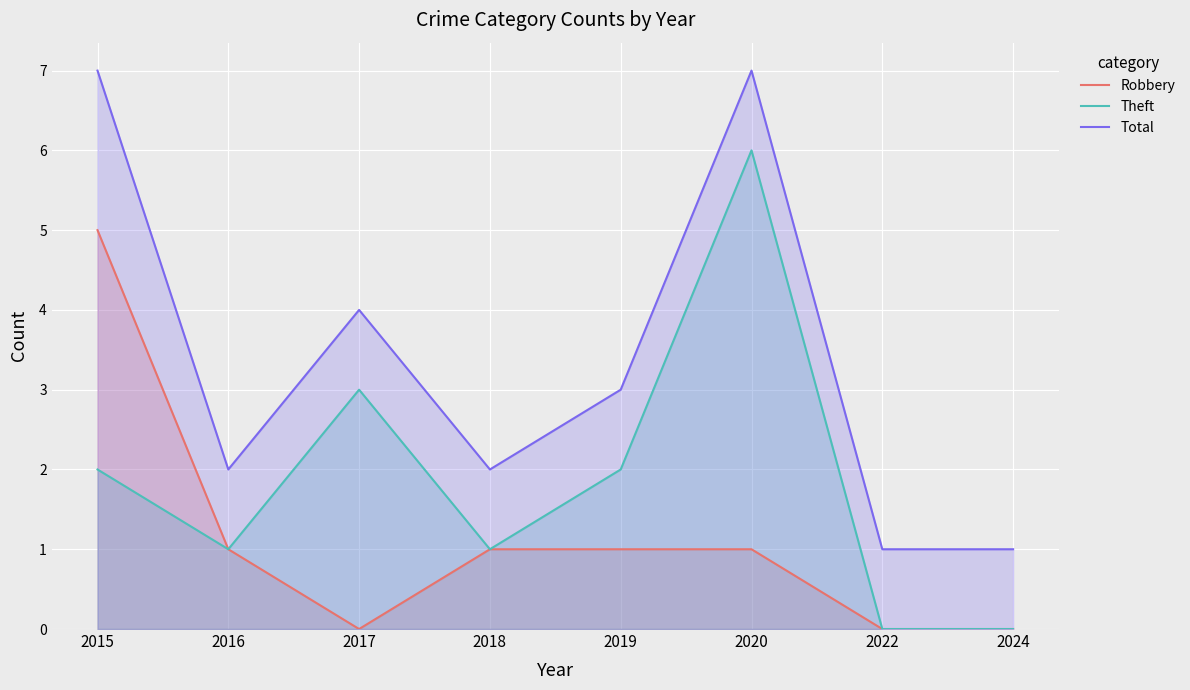

What is the value of the Total point at the 4th from the left?

2